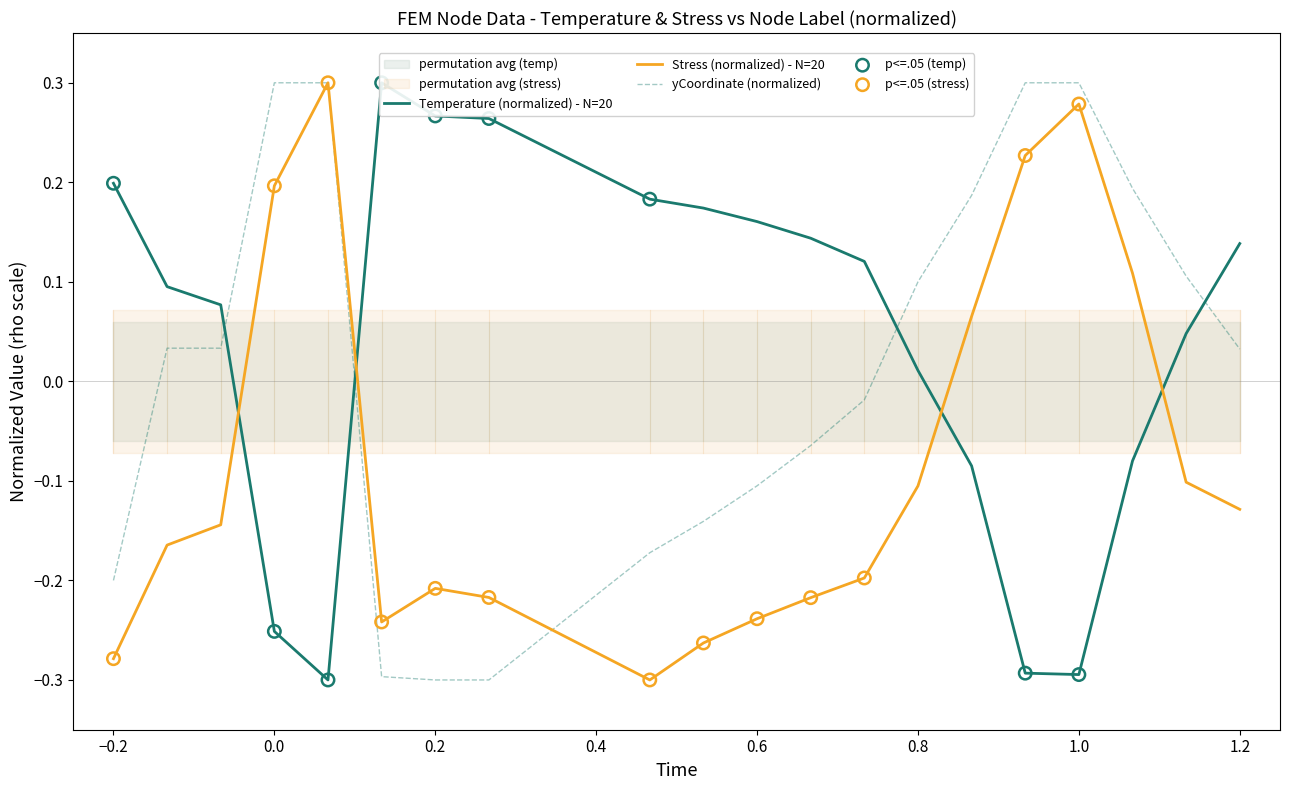

Is it true that Stress (normalized) - N=20 equals -0.4 at −0.2?

False